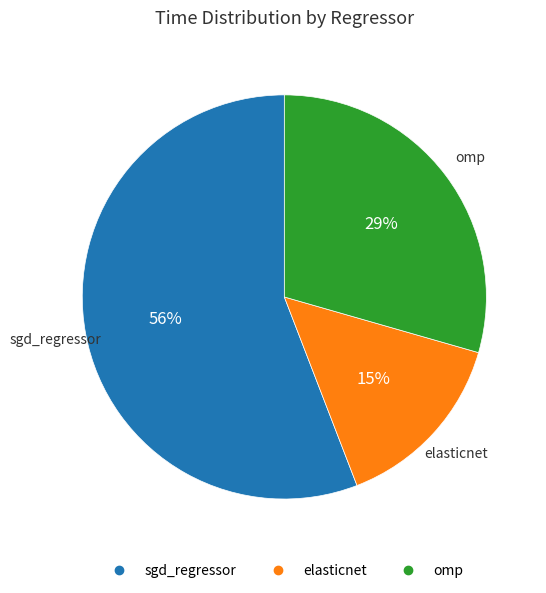

What is the majority slice?

sgd_regressor